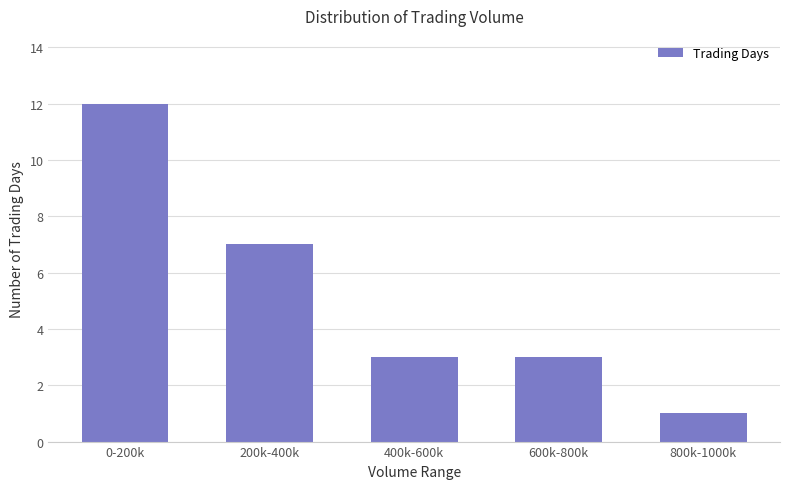

How many bars are there in total?

5